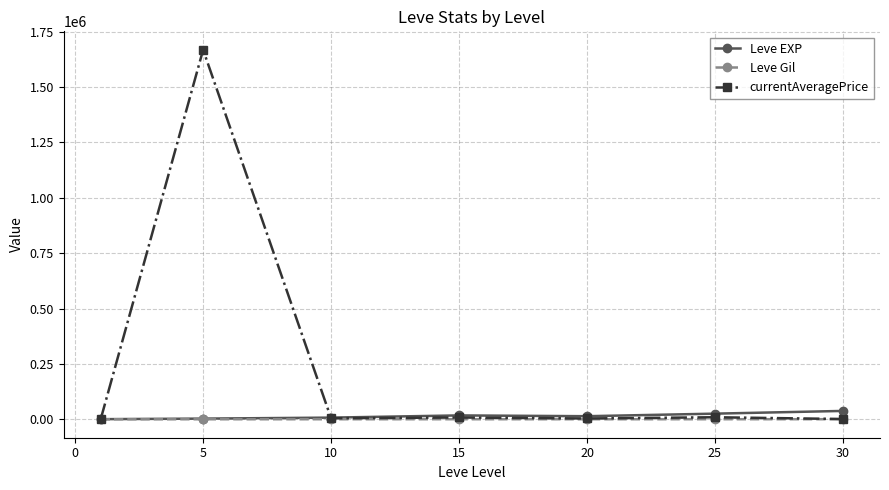

What is the maximum value shown in the chart?

1668495.7